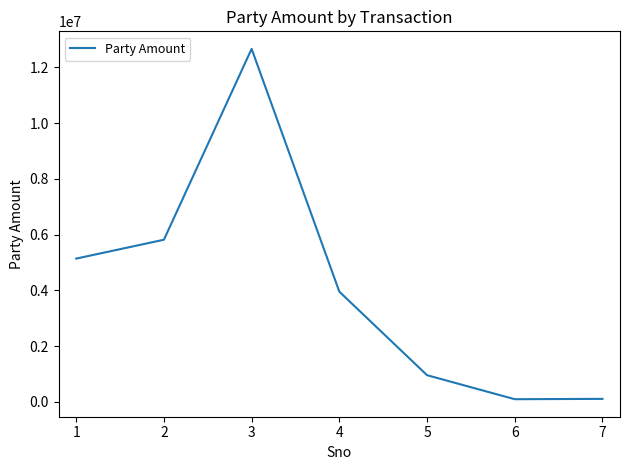

At which category does the data reach its first local peak?

3